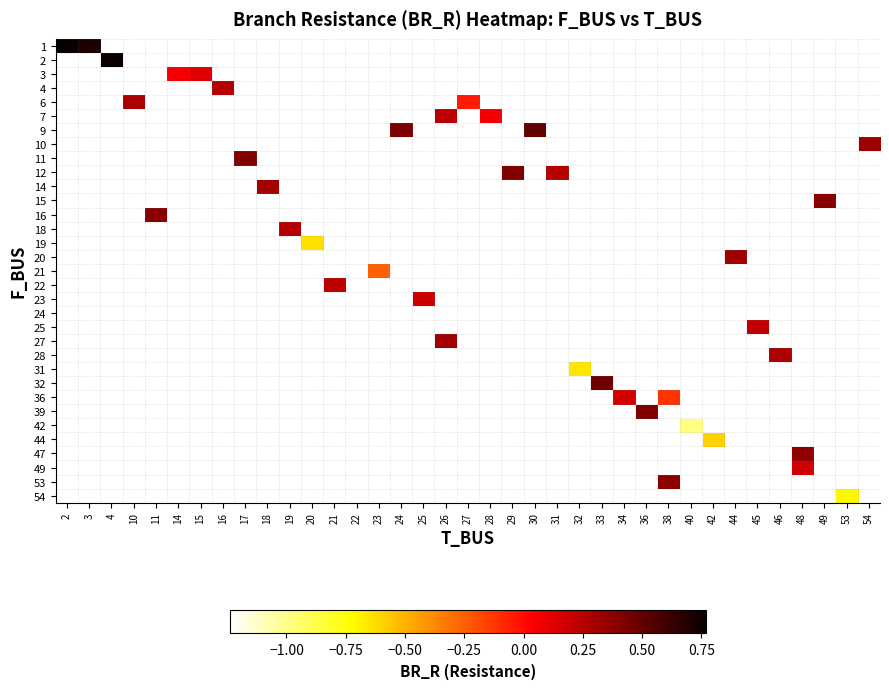

How many positive values does the row_15 series have?

1